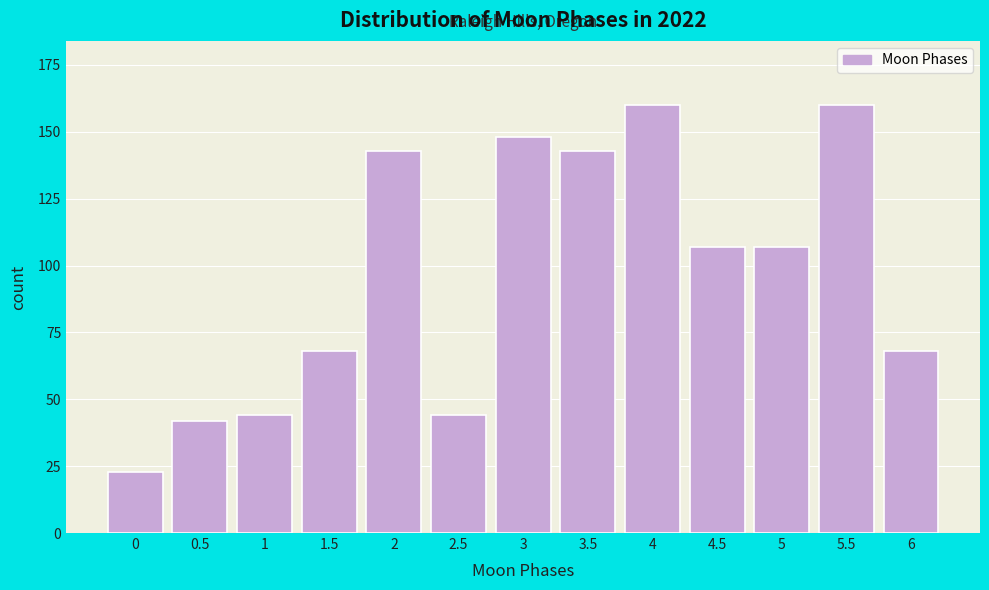

Reading left to right, extract all data points from this chart.

23	42	44	68	143	44	148	143	160	107	107	160	68